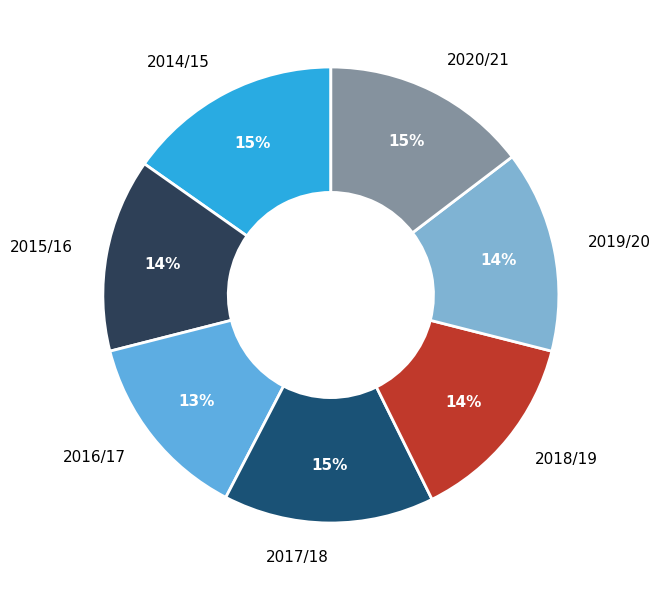

The 2017/18 slice represents 10% of the pie. True or false?

False